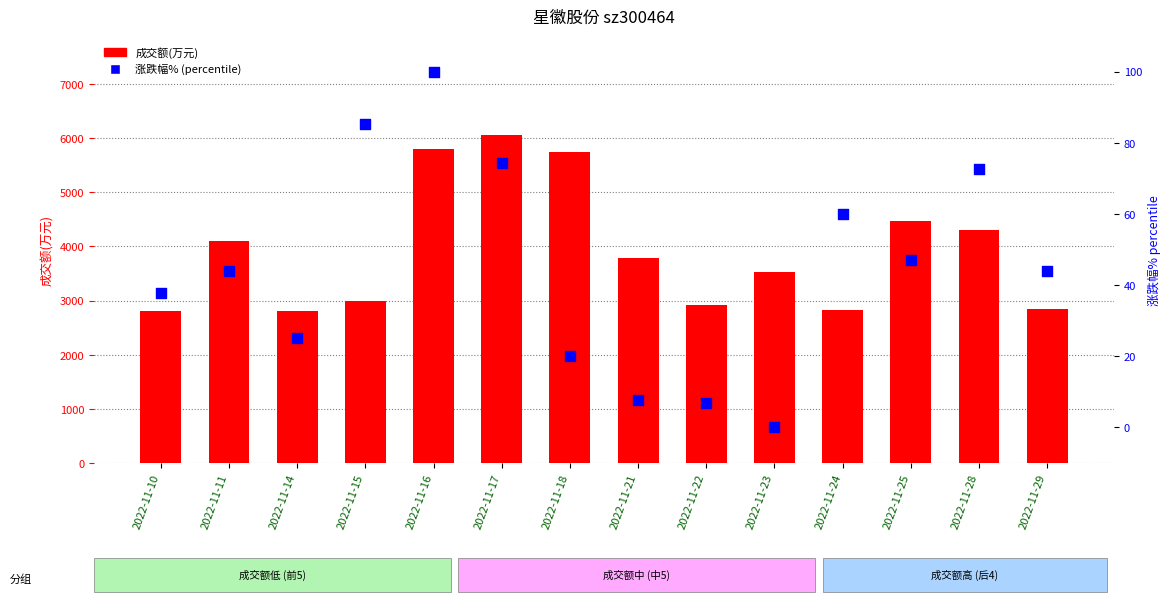

Is the value of 成交额(万元) at 2022-11-23 greater than the value of 涨跌幅% (percentile) at 2022-11-24?

Yes